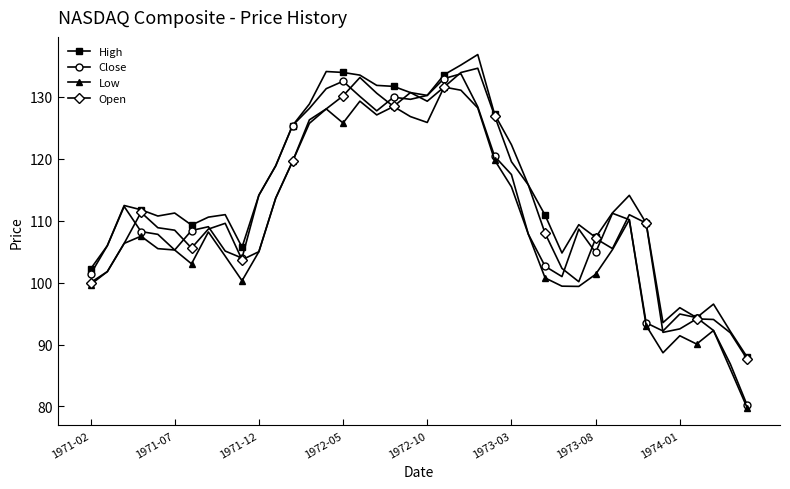

True or false: Open has more than 0 interior local peaks.

True